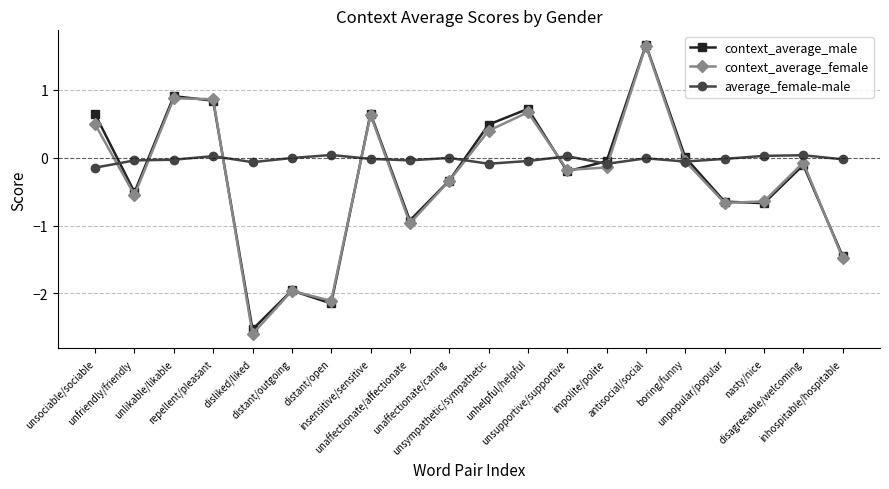

Which category has the lowest value in the context_average_female series?

disliked/liked